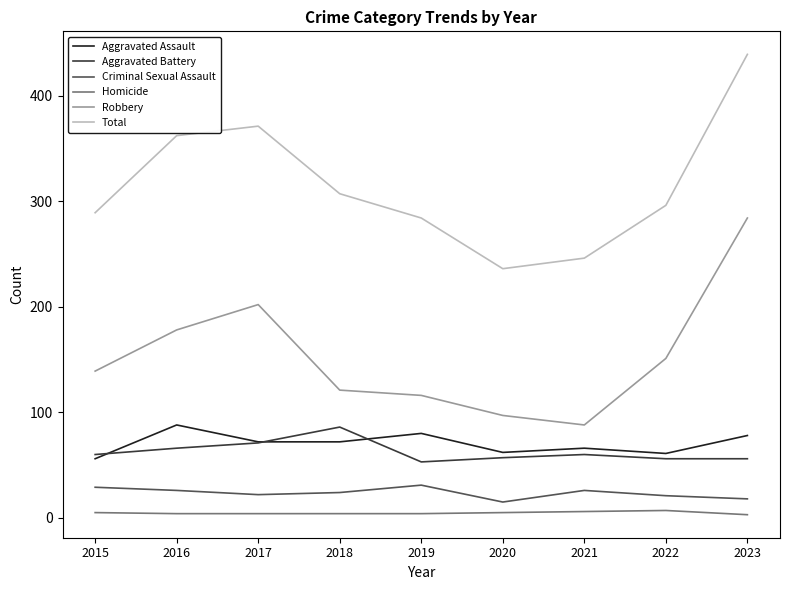

True or false: Aggravated Assault and Robbery cross at least once.

False